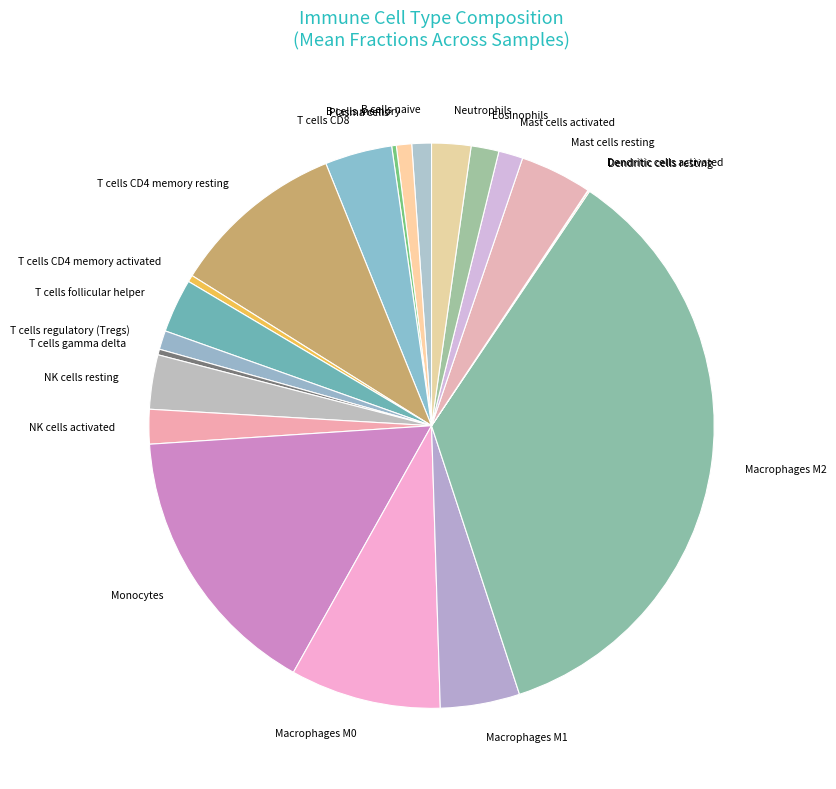

The Mast cells resting slice represents 11% of the pie. True or false?

False